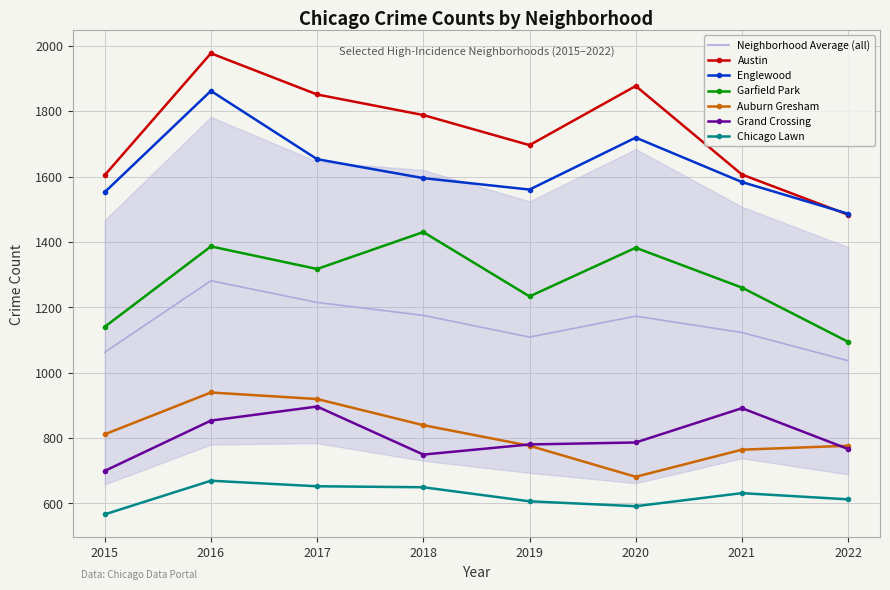

Where is the first local maximum for Chicago Lawn?

2016